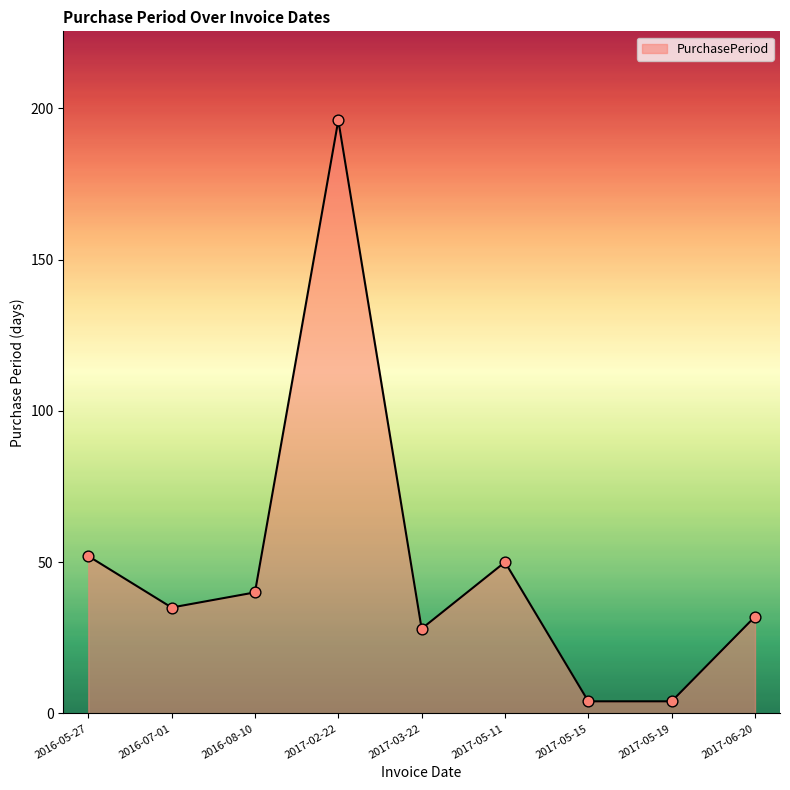

Between 2016-08-10 and 2017-05-11, which is larger?

2017-05-11